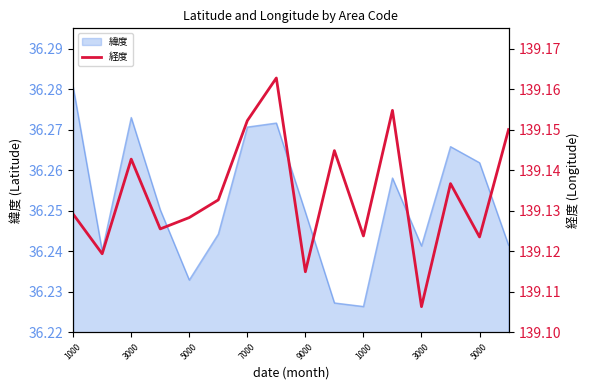

Approximately how many times larger is the value at 9 compared to 8?

1.0